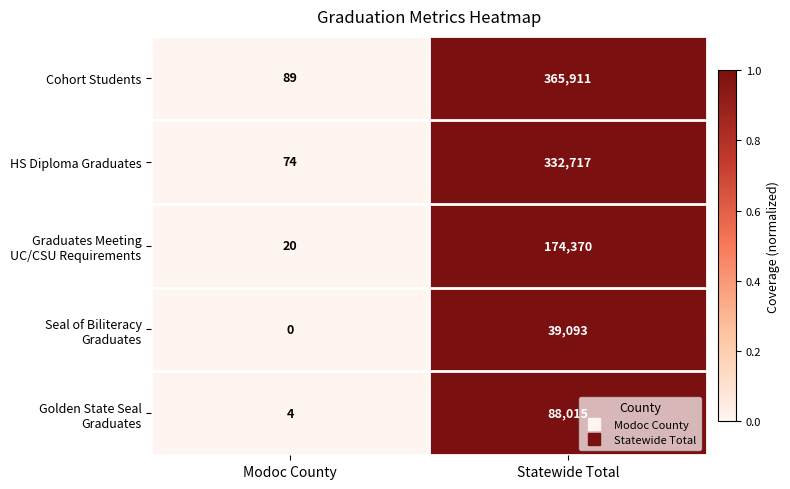

Which label corresponds to the largest value in the chart?

Statewide Total